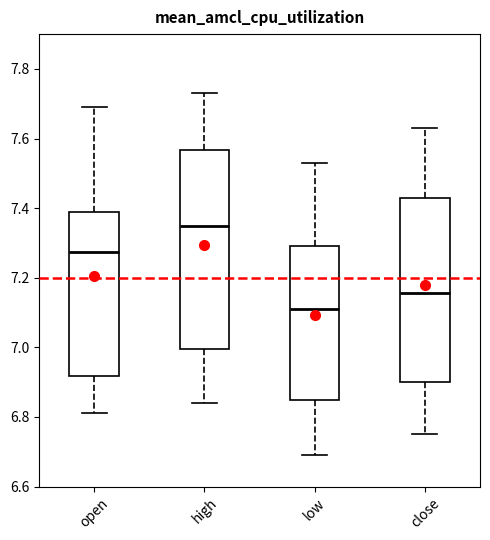

Where does the median line of the box for low sit on the y-axis? The values are not printed on the chart, so give them approximately, as read against the axis.

7.12